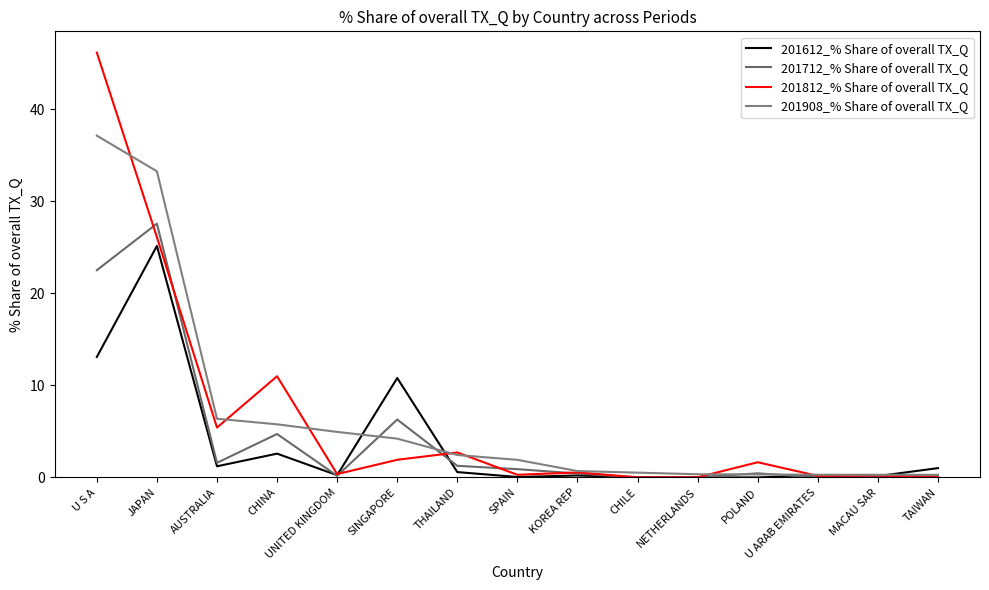

What are all the series names shown in the legend?

201612_% Share of overall TX_Q, 201712_% Share of overall TX_Q, 201812_% Share of overall TX_Q, 201908_% Share of overall TX_Q